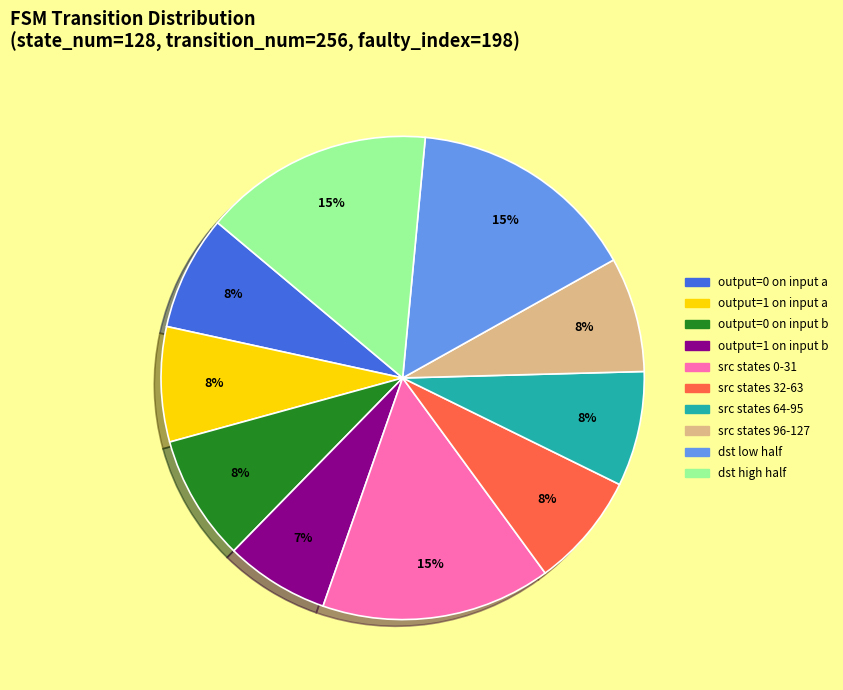

To the nearest percent, what is the average slice percentage?

10%